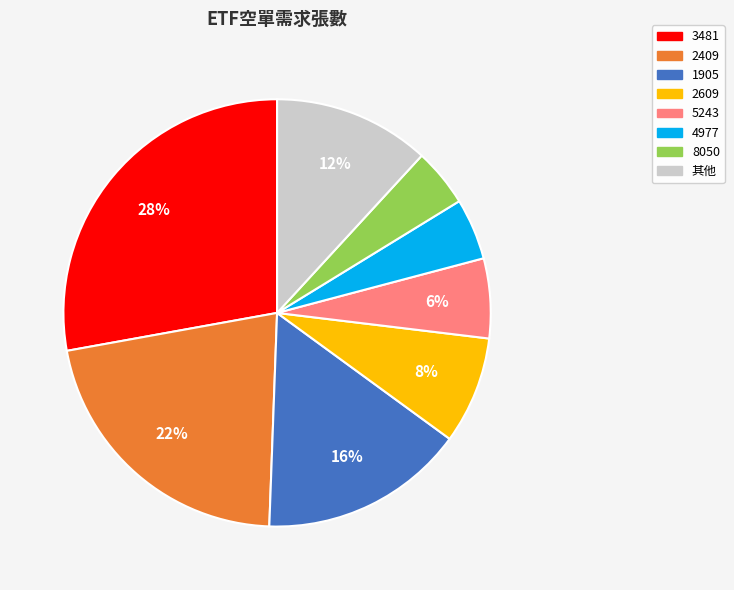

What percentage is the 8050 slice, to the nearest percent?

4%